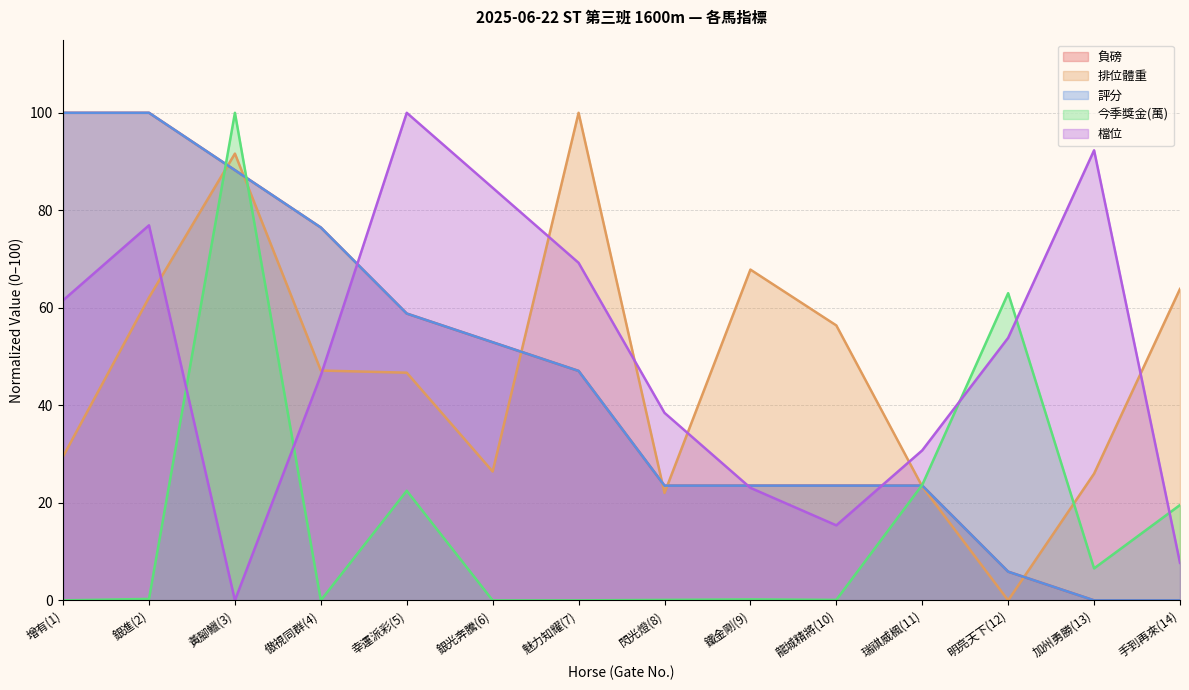

Which series has the largest range (max minus min)?

負磅